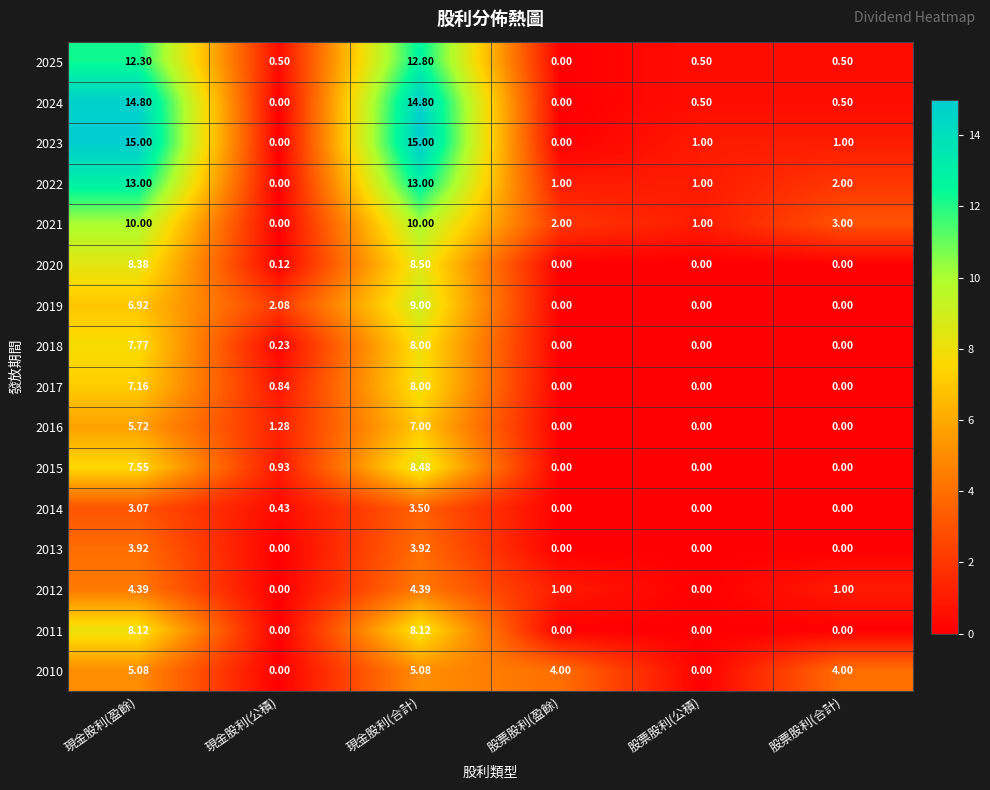

Where does the 2021 series first go above 3?

現金股利(盈餘)